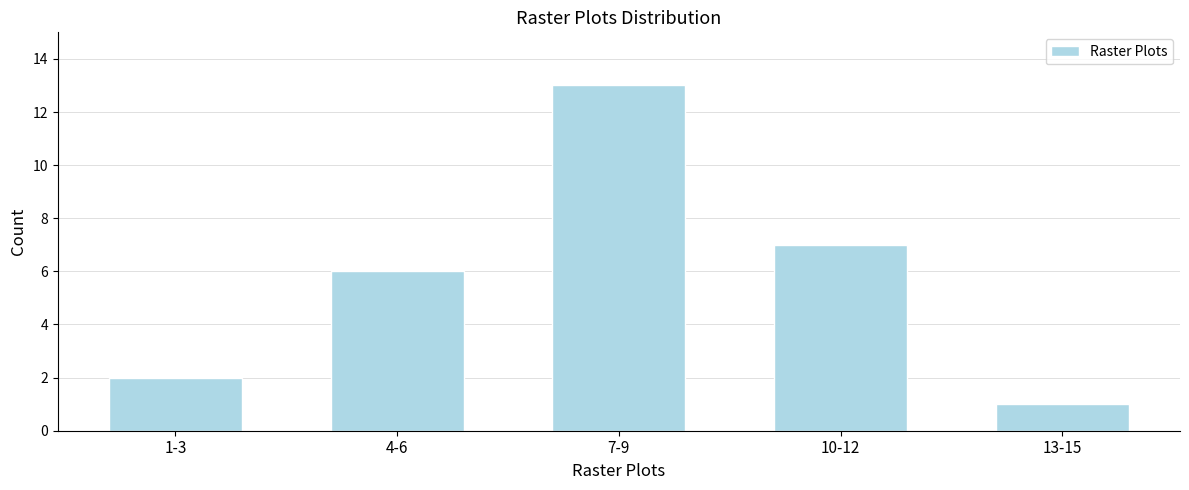

Reading right to left, transcribe all the data shown in this chart.

1	7	13	6	2